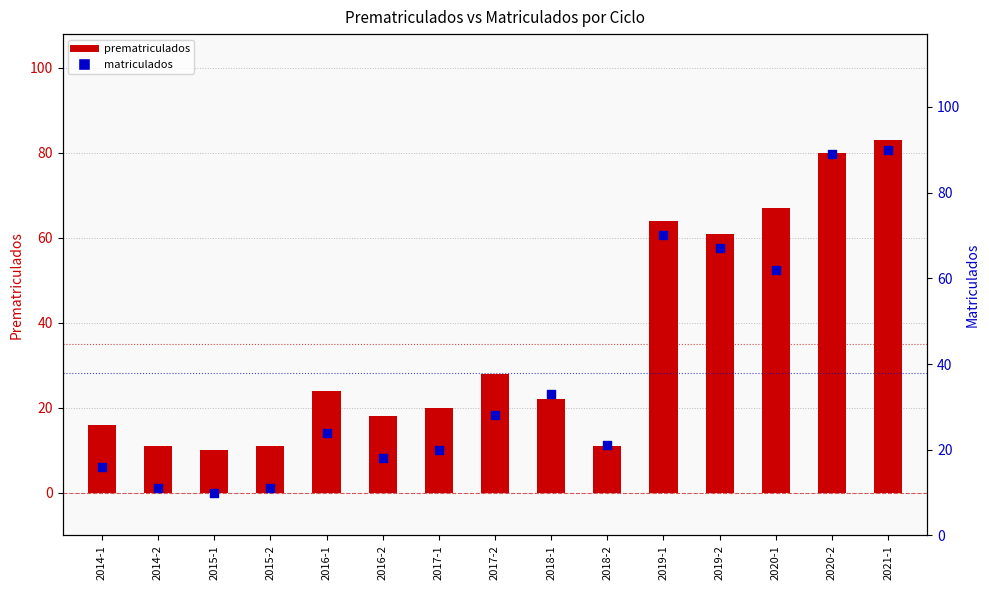

Which series has the largest total across all categories?

matriculados